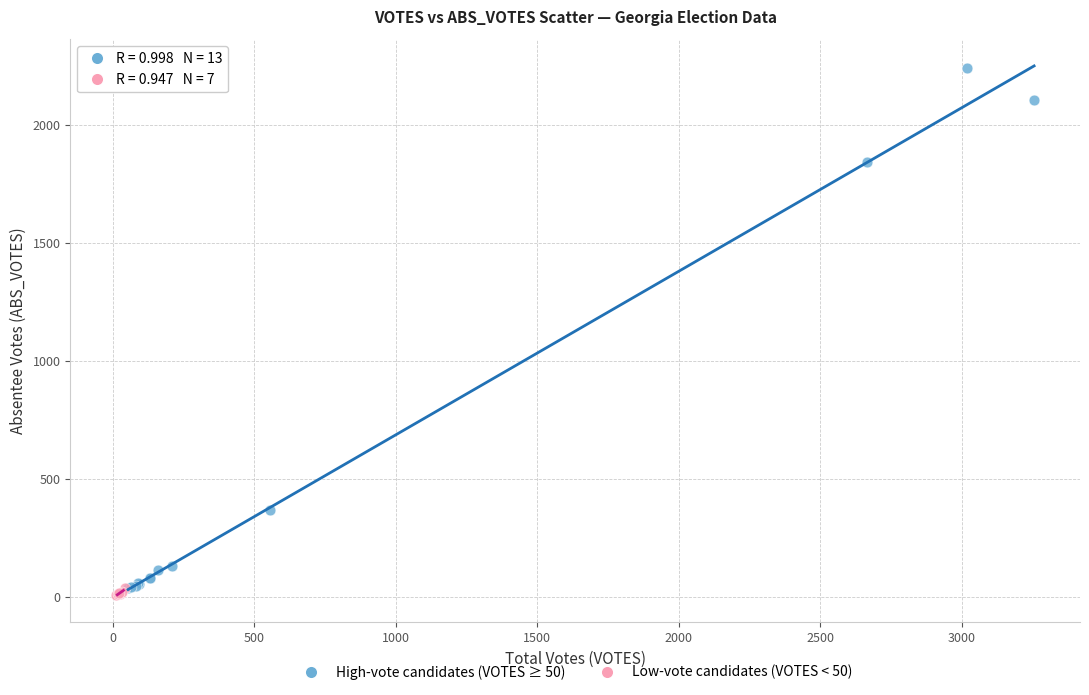

Which series reaches the maximum Y coordinate?

High-vote candidates (VOTES ≥ 50)